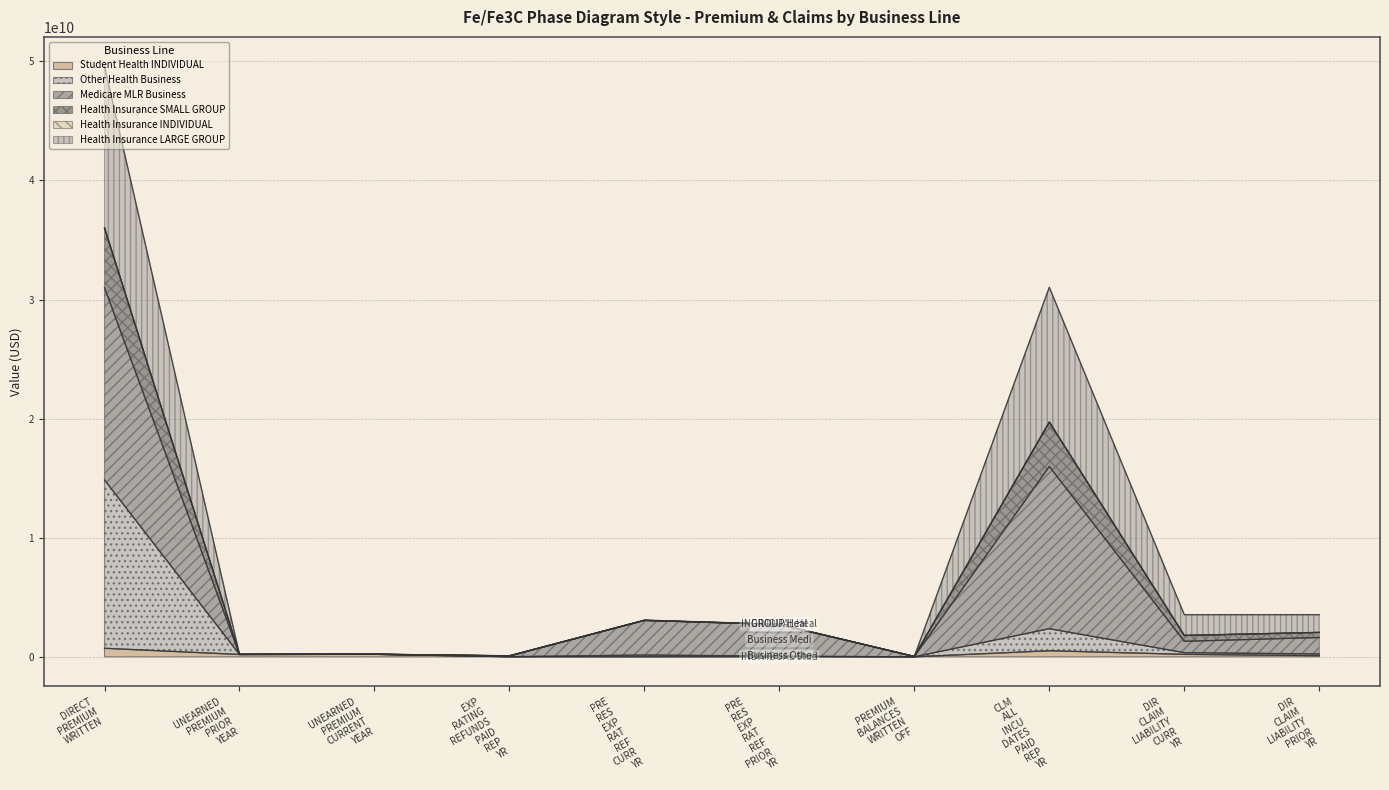

True or false: Health Insurance SMALL GROUP has a value of 216836211.7 at UNEARNED PREMIUM CURRENT YEAR.

True